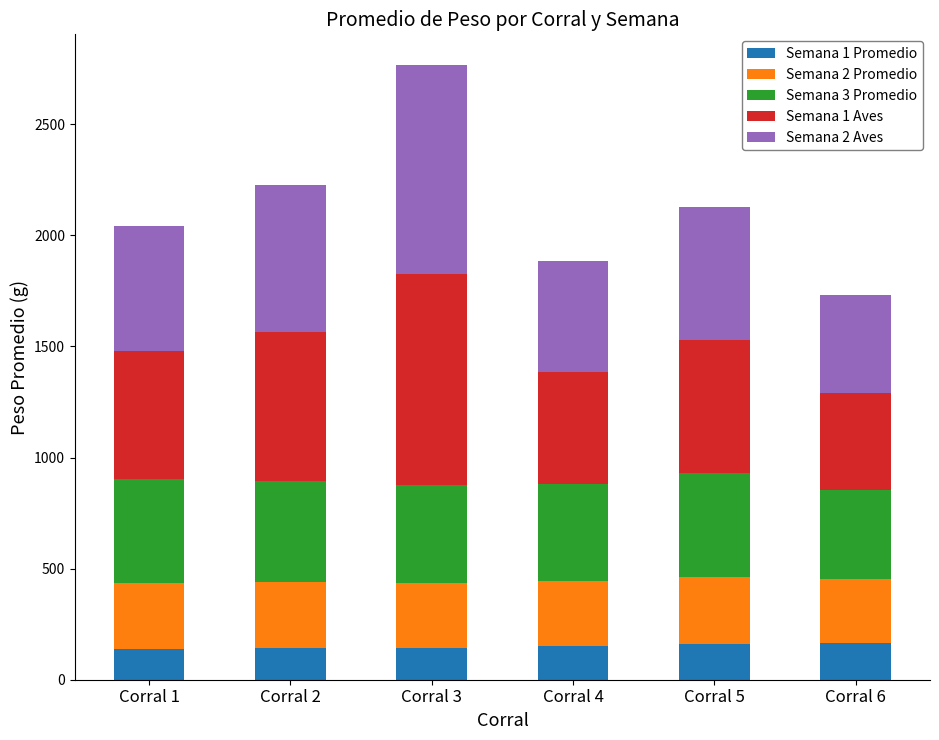

What is the total value across all series at Corral 6?

1729.3